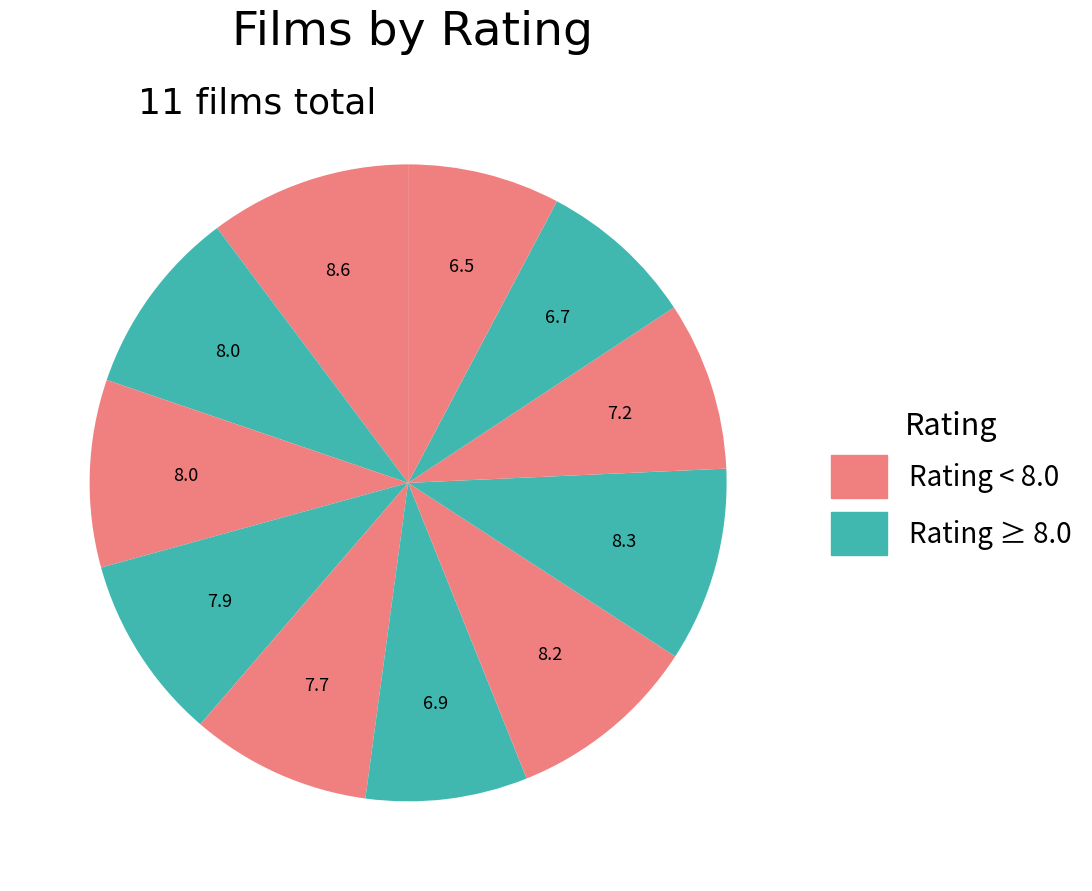

How many segments does this pie chart have?

11